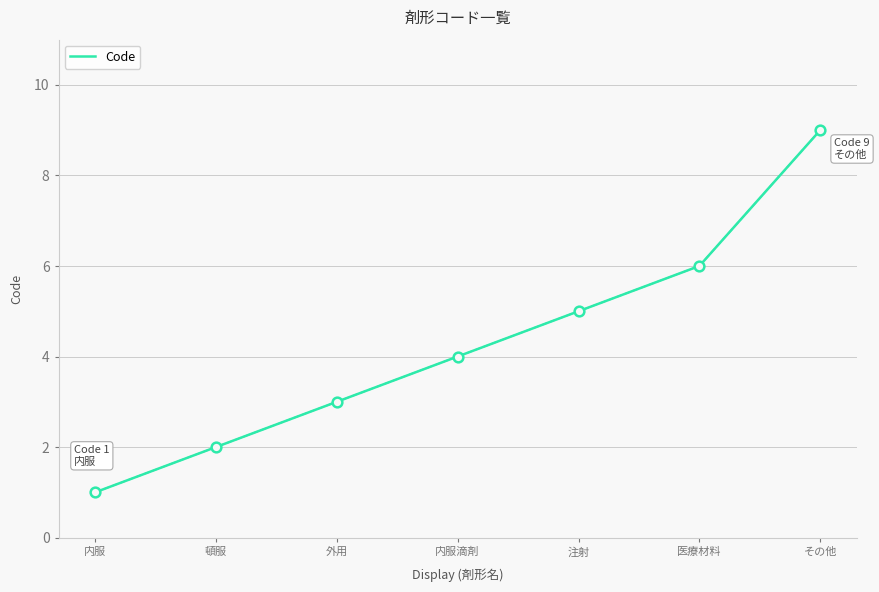

What is the difference between the second highest and second lowest values?

4